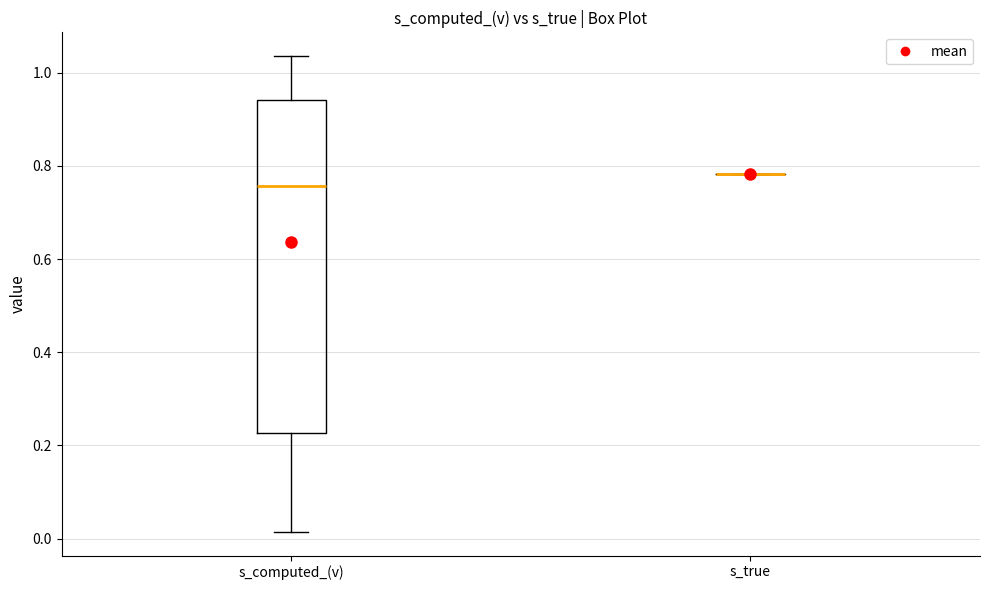

Reading left to right, read every box against the y-axis: the position of its median line, the range the box covers, and the ends of its whiskers. The values are not printed on the chart, so give them approximately, as read against the axis.

s_computed_(v): median 0.76, box 0.22 to 0.94, whiskers 0.02 to 1.04
s_true: box collapsed to a line at 0.78, whiskers 0.78 to 0.78